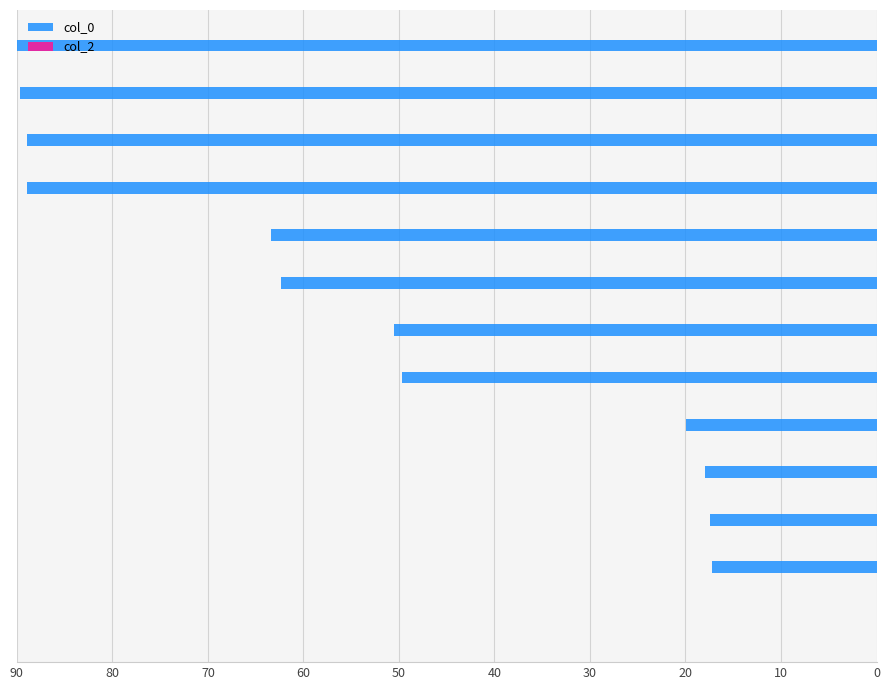

How many categories are shown in the chart?

13